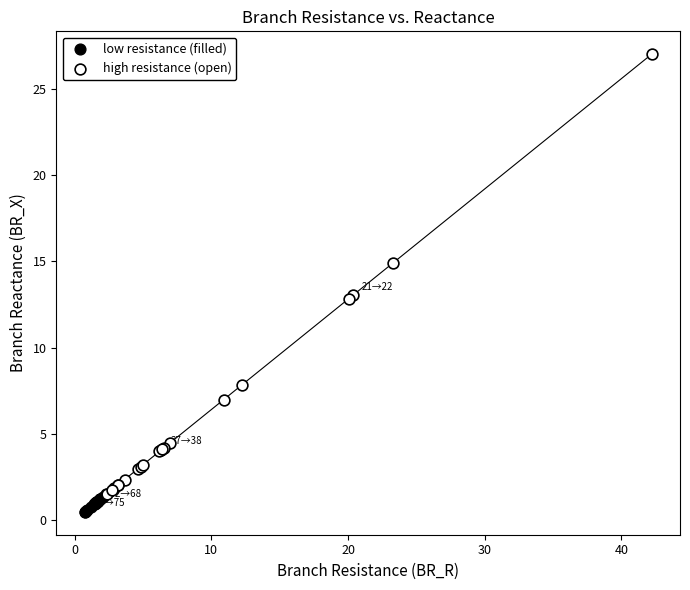

Which series has the widest spread of Y values?

high resistance (open)